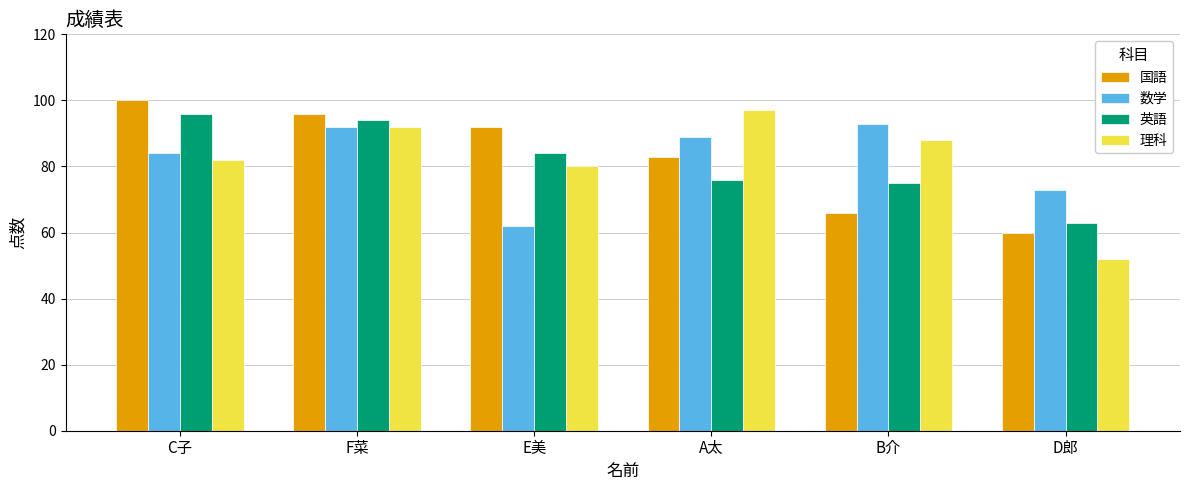

Count the number of data series in this chart.

4